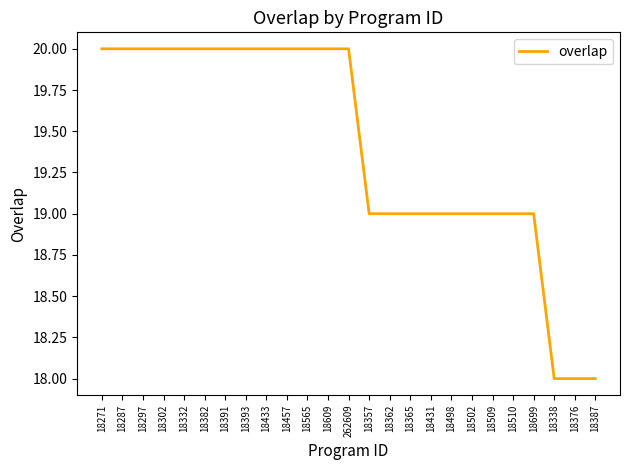

Approximately how many times larger is the value at 18302 compared to 262609?

1.0